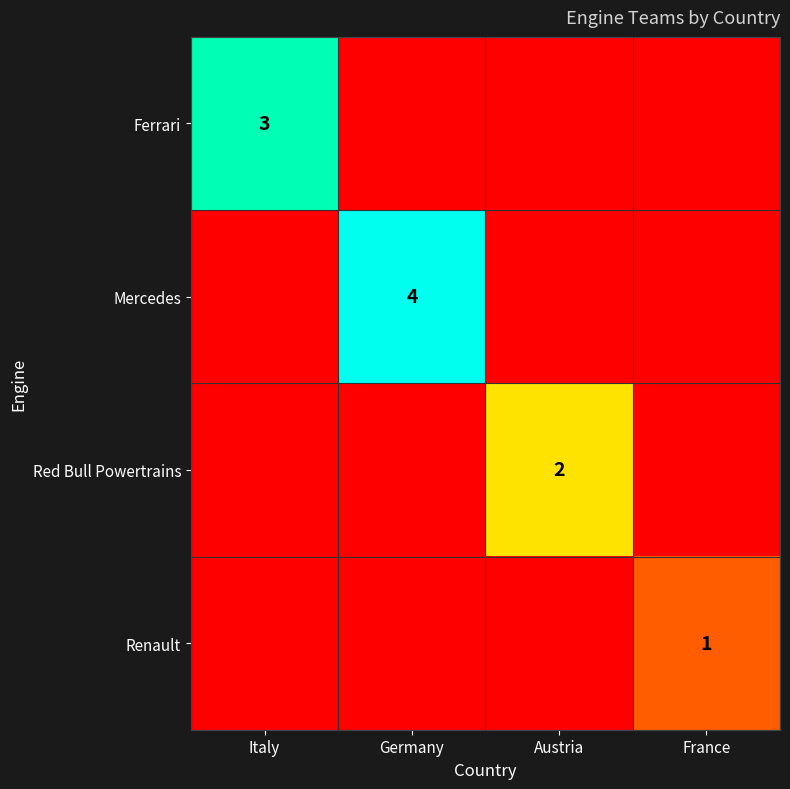

Is it true that Red Bull Powertrains equals 2 at Austria?

True